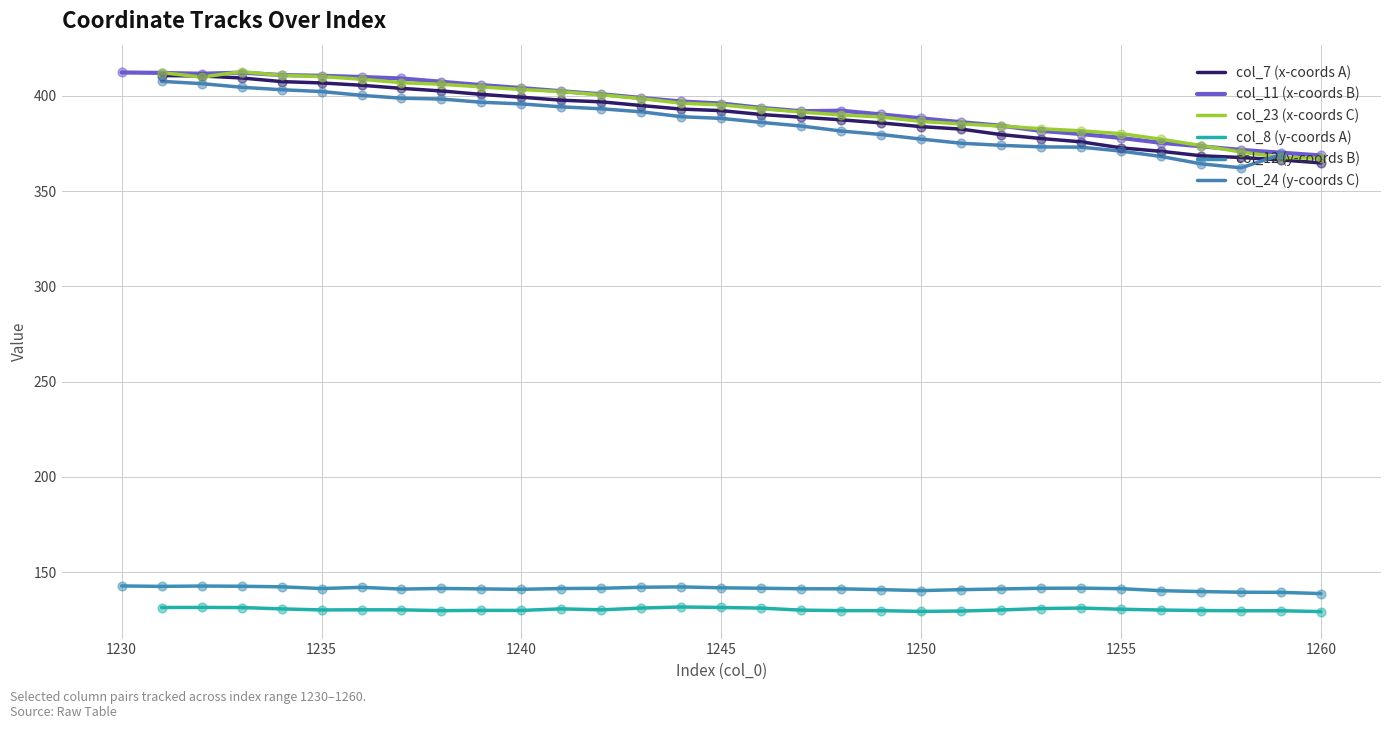

Which series has the widest spread of Y values?

col_23